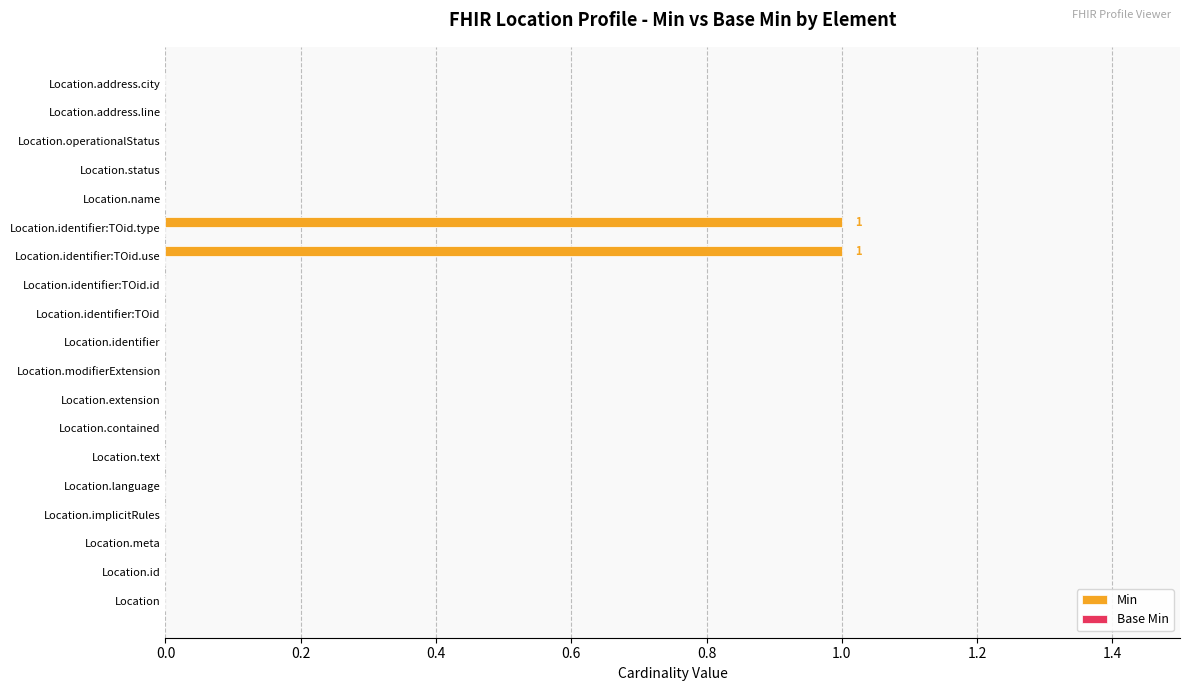

Reading top to bottom, extract all data points from this chart.

Location.address.city=0	Location.address.line=0	Location.operationalStatus=0	Location.status=0	Location.name=0	Location.identifier:TOid.type=1	Location.identifier:TOid.use=1	Location.identifier:TOid.id=0	Location.identifier:TOid=0	Location.identifier=0	Location.modifierExtension=0	Location.extension=0	Location.contained=0	Location.text=0	Location.language=0	Location.implicitRules=0	Location.meta=0	Location.id=0	Location=0